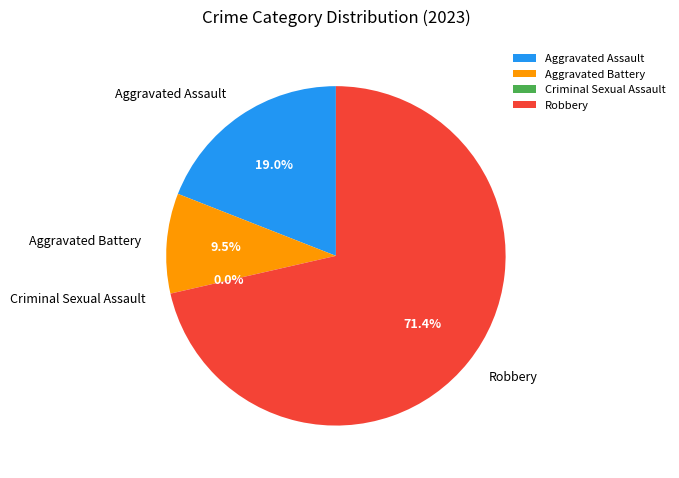

The Criminal Sexual Assault slice represents 14% of the pie. True or false?

False